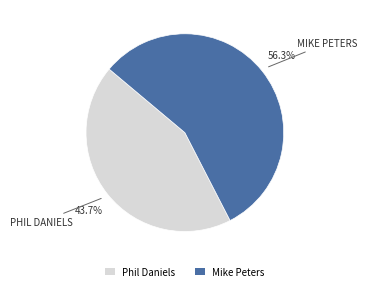

Which slice is the largest?

Mike Peters